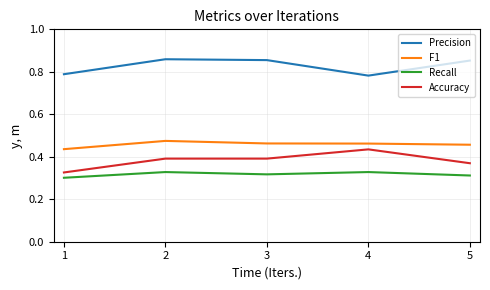

True or false: Recall and F1 cross at least once.

False